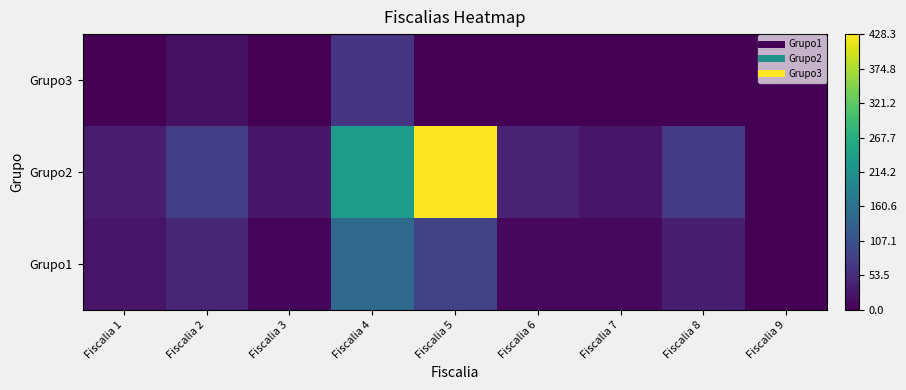

At which category does the chart reach its minimum across all series?

Fiscalia 9